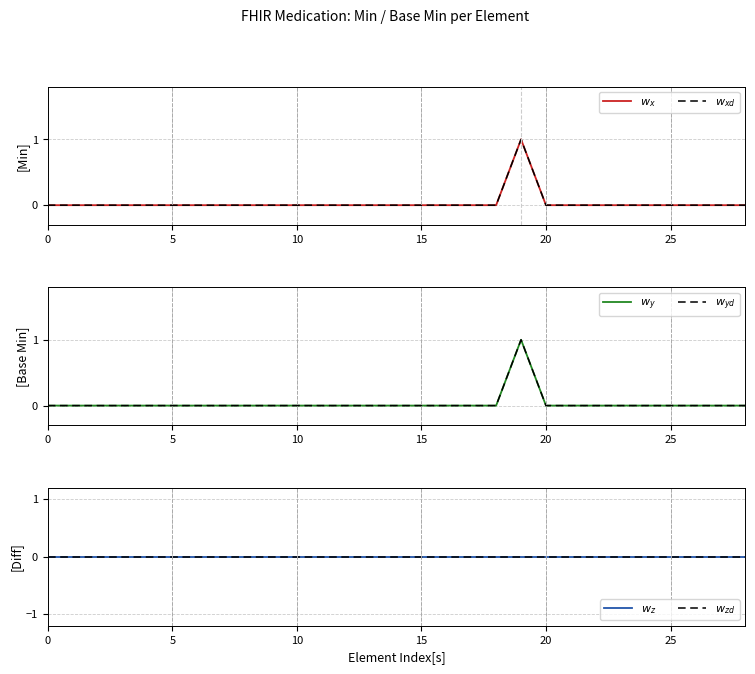

True or false: $w_{zd}$ and $w_{yd}$ cross at least once.

False